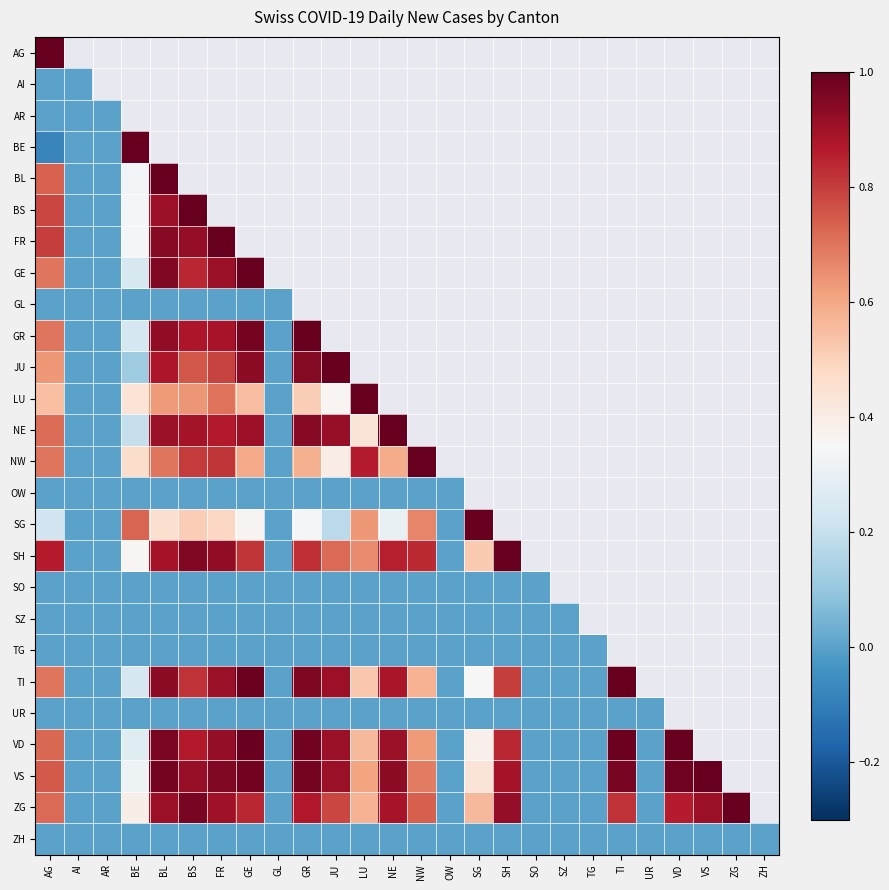

Is the value of TI at BL greater than the value of SH at BS?

No